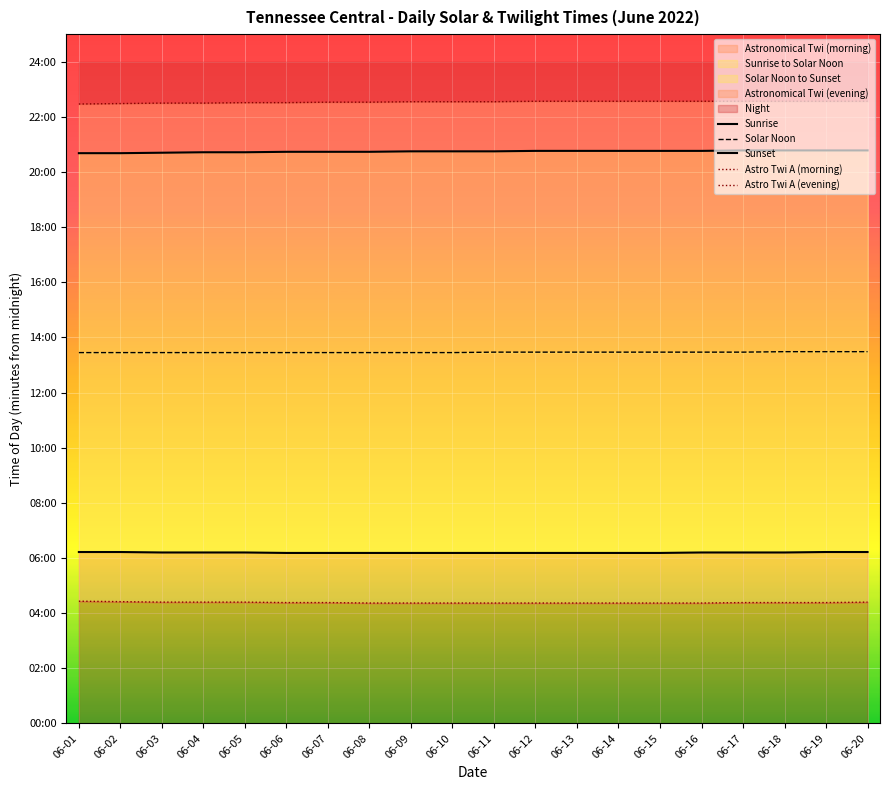

Which series has the largest total across all categories?

Astro Twi A (evening)